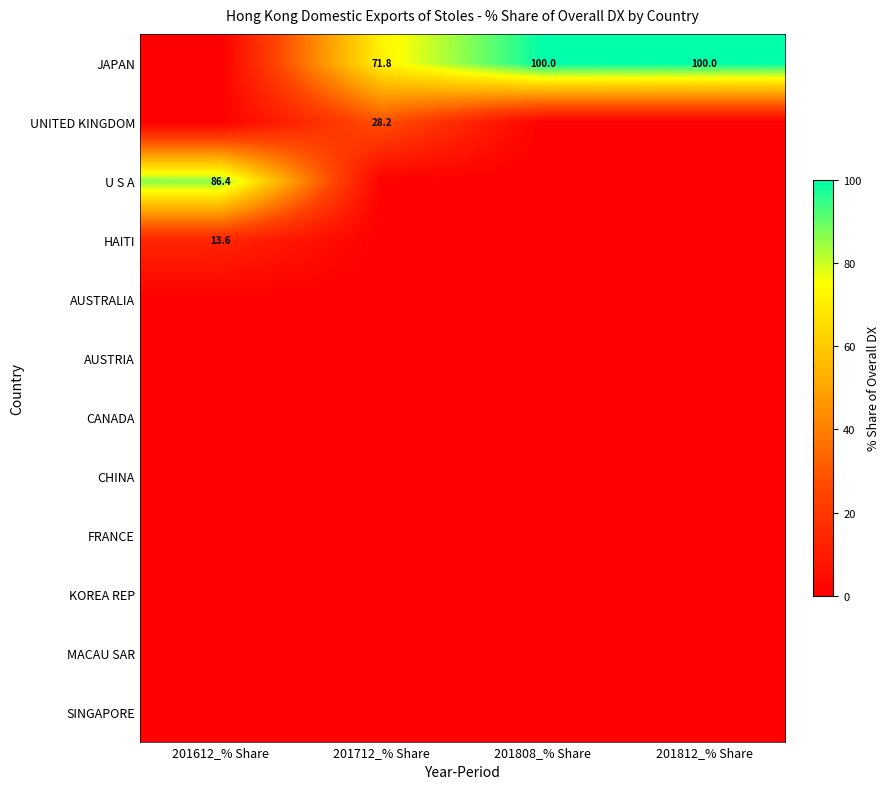

What is the spread (max minus min) of values at 201812_% Share?

100.0